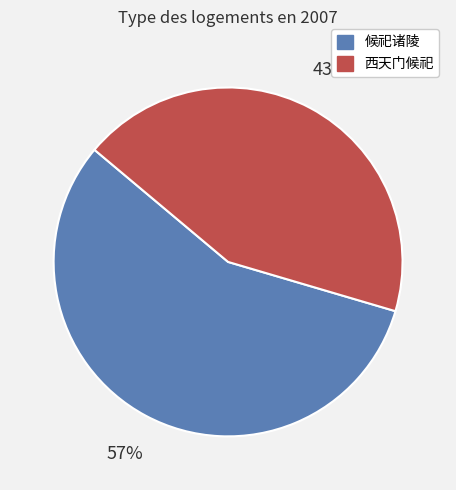

Count the number of slices in the pie.

2